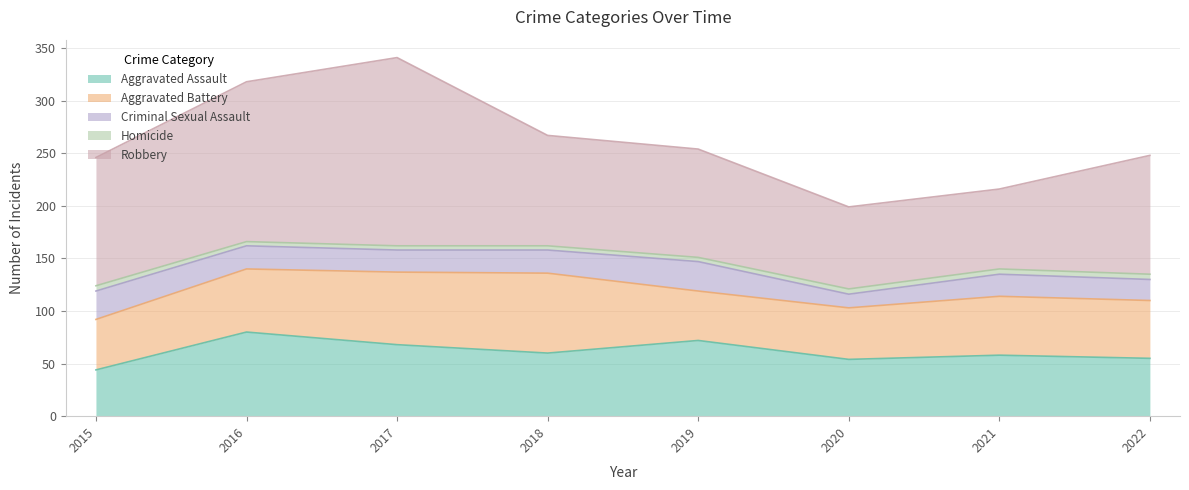

How many lines are shown in the chart?

5